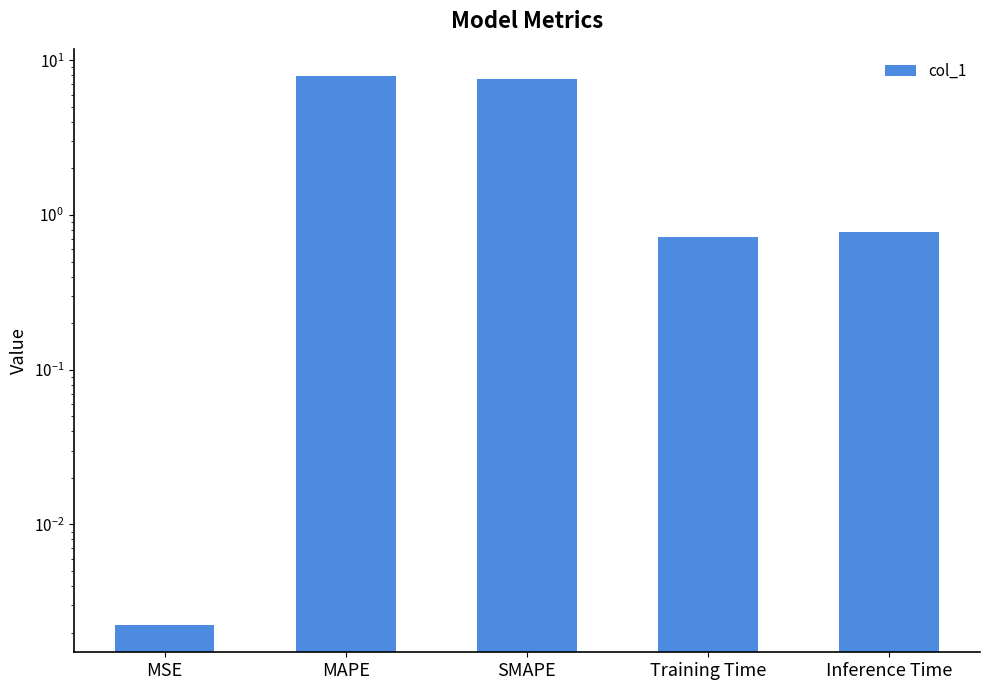

Rank the categories by value from lowest to highest.

MSE, Training Time, Inference Time, SMAPE, MAPE